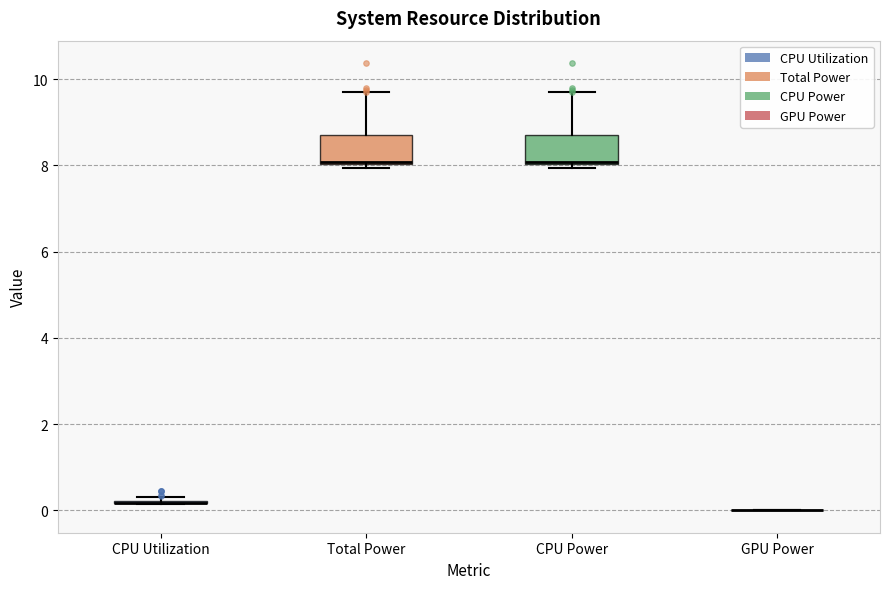

Reading left to right, read every box against the y-axis: the position of its median line, the range the box covers, and the ends of its whiskers. The values are not printed on the chart, so give them approximately, as read against the axis.

CPU Utilization: box collapsed to a line at 0.2, whiskers 0.2 to 0.4
Total Power: median 8.0, box 8.0 to 8.6, whiskers 8.0 (just below the box's lower edge) to 9.6
CPU Power: median 8.0, box 8.0 to 8.6, whiskers 8.0 (just below the box's lower edge) to 9.6
GPU Power: box collapsed to a line at 0.0, whiskers 0.0 to 0.0